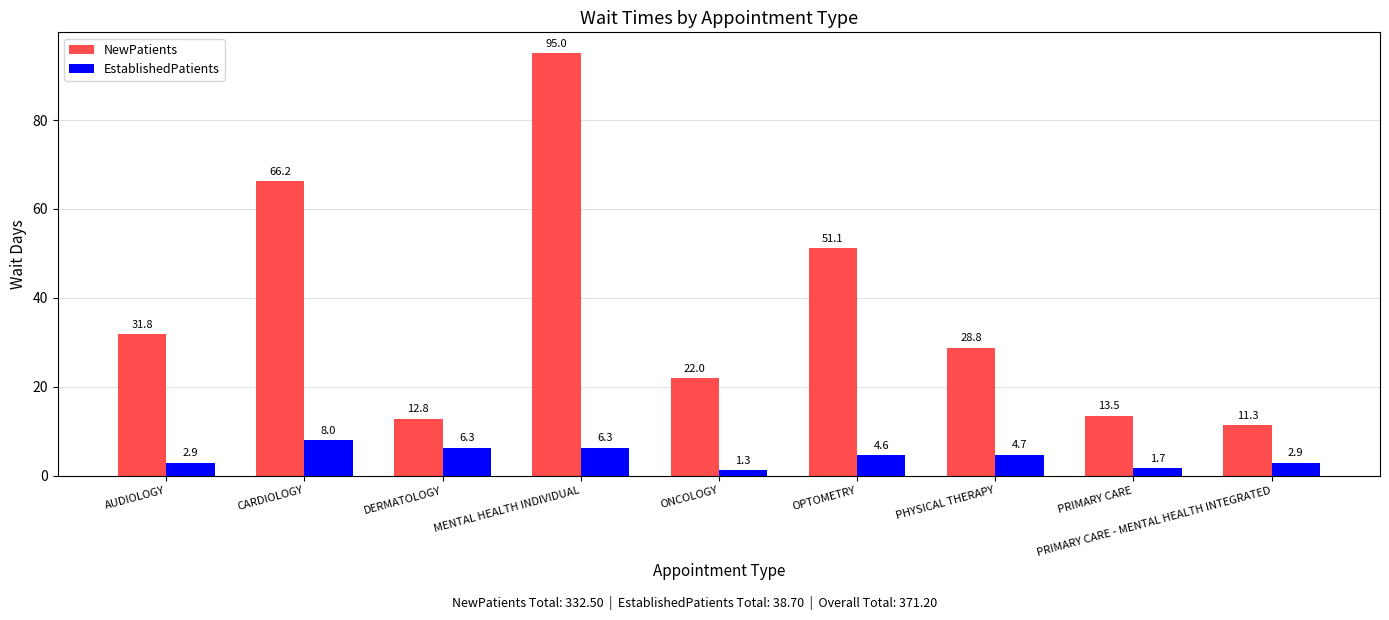

What are all the series names shown in the legend?

NewPatients, EstablishedPatients